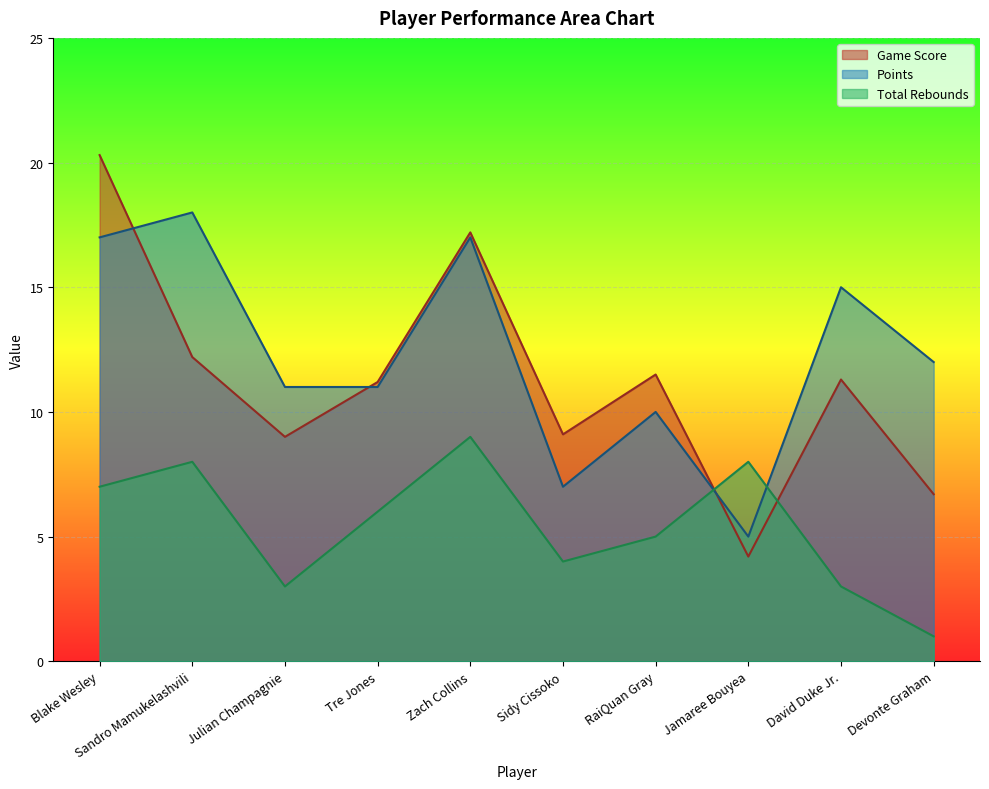

True or false: Total Rebounds has more than 2 interior local peaks.

True